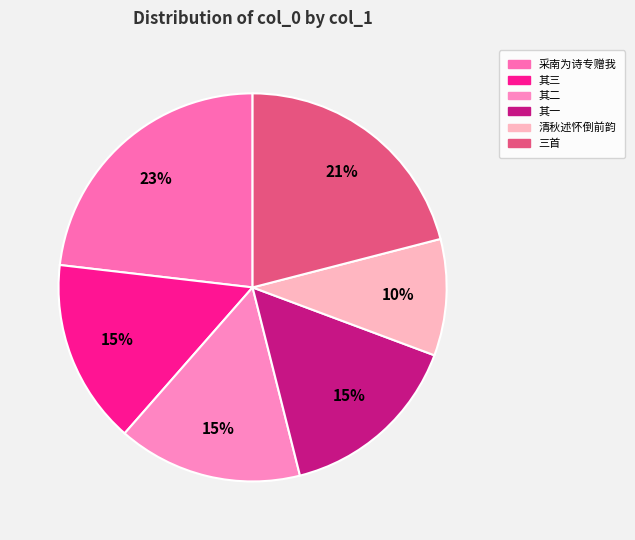

Count the number of slices in the pie.

6